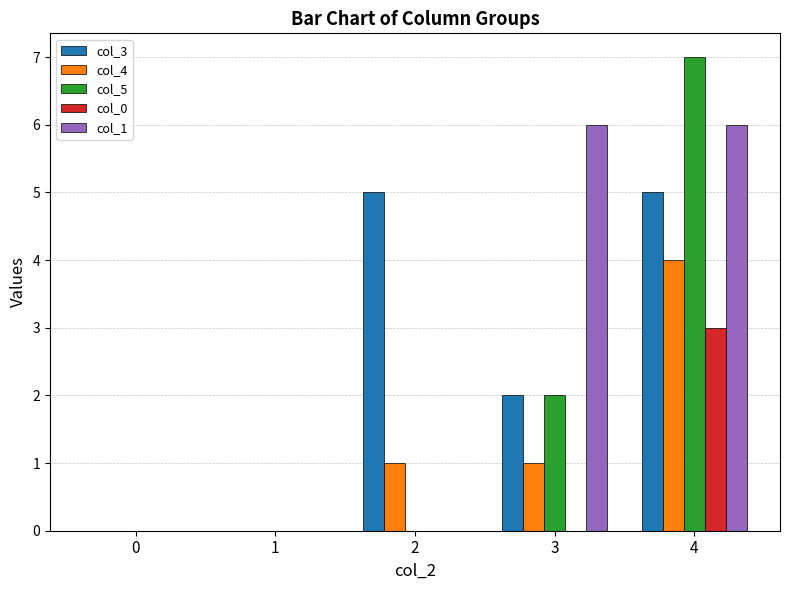

What are all the series names shown in the legend?

col_3, col_4, col_5, col_0, col_1